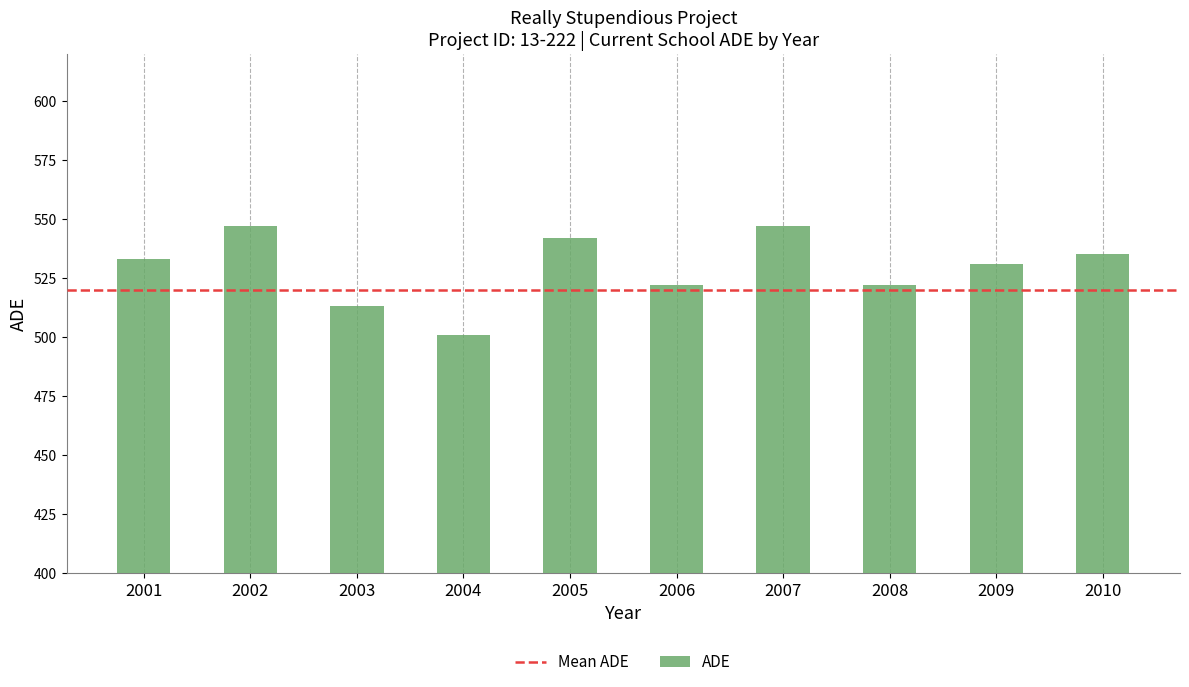

How many data points are less than 533?

5